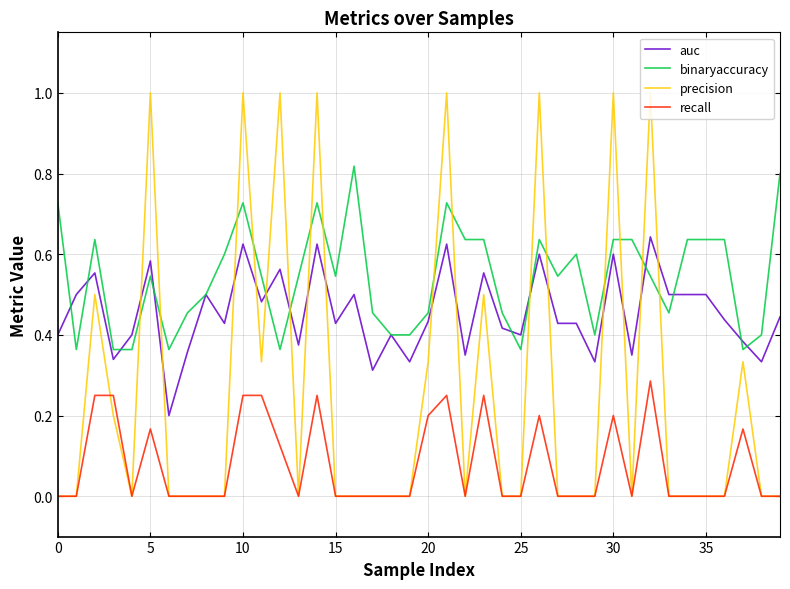

Which series has the widest spread of values?

precision